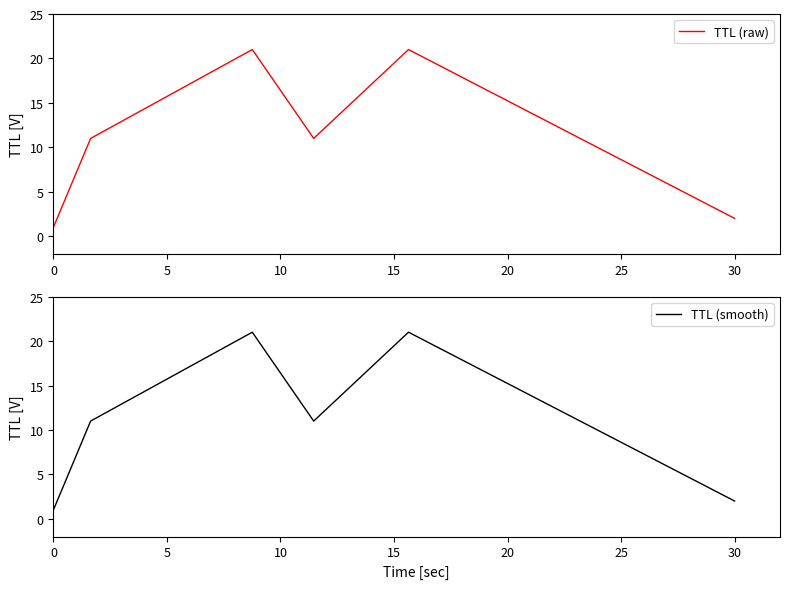

What is the minimum value shown in the chart?

1